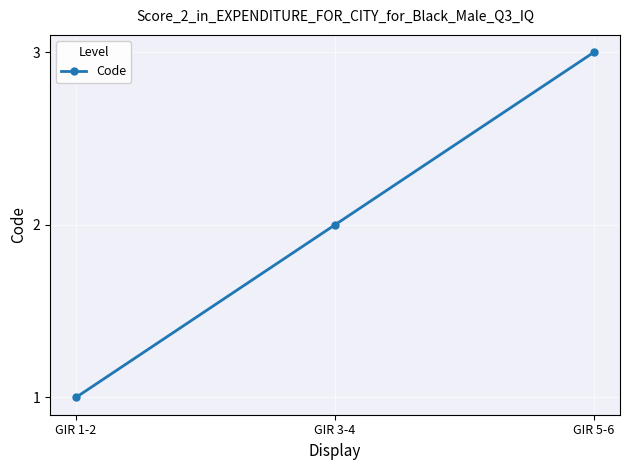

Between GIR 5-6 and GIR 1-2, which is larger?

GIR 5-6